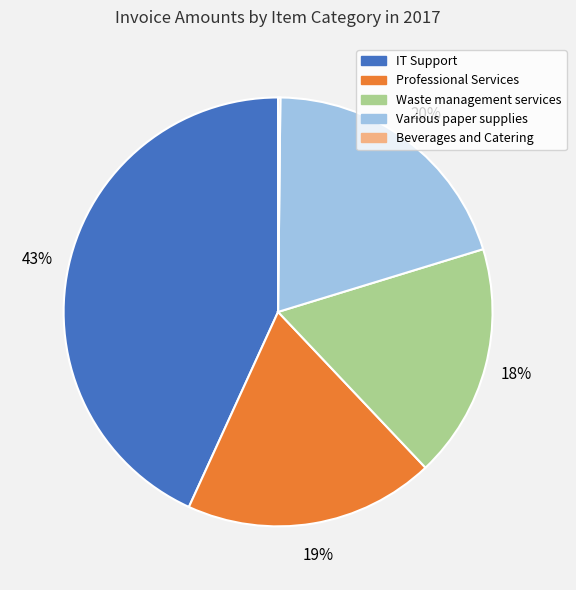

Approximately how many times larger is the value at Professional Services compared to Various paper supplies?

0.9